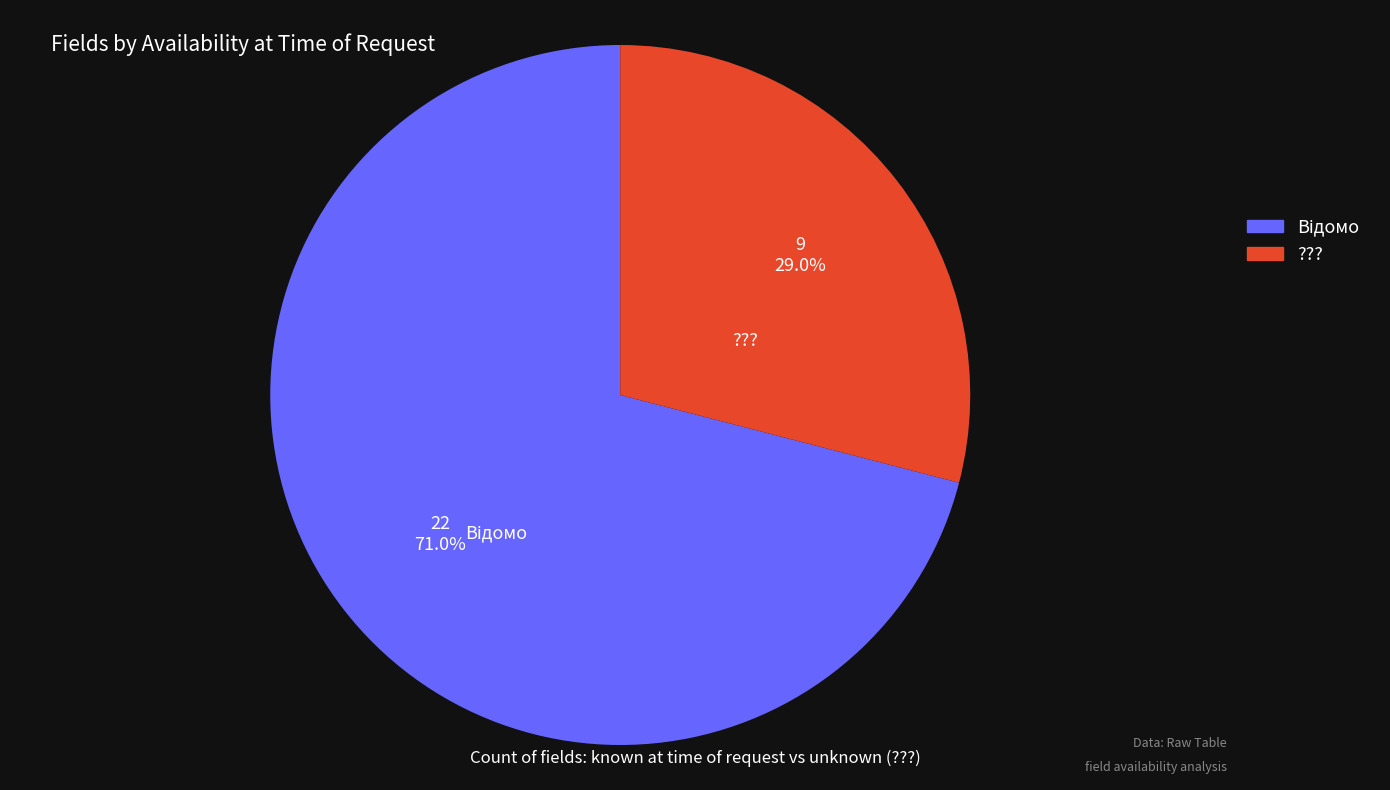

Which category has the smallest portion of the pie?

???